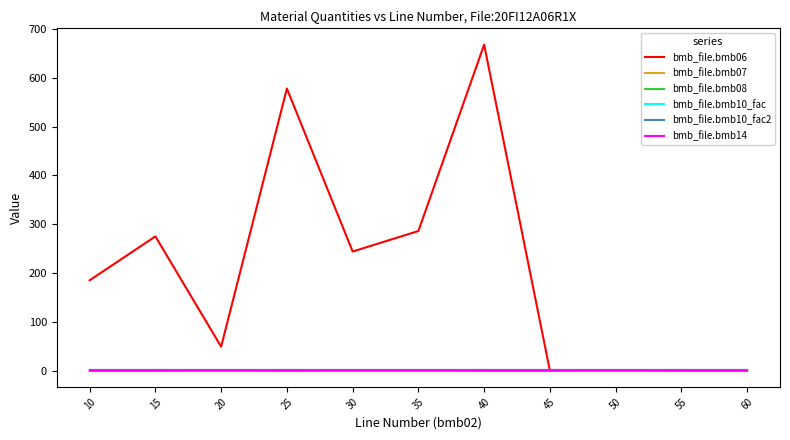

Does the chart display data point markers on the line(s)?

No